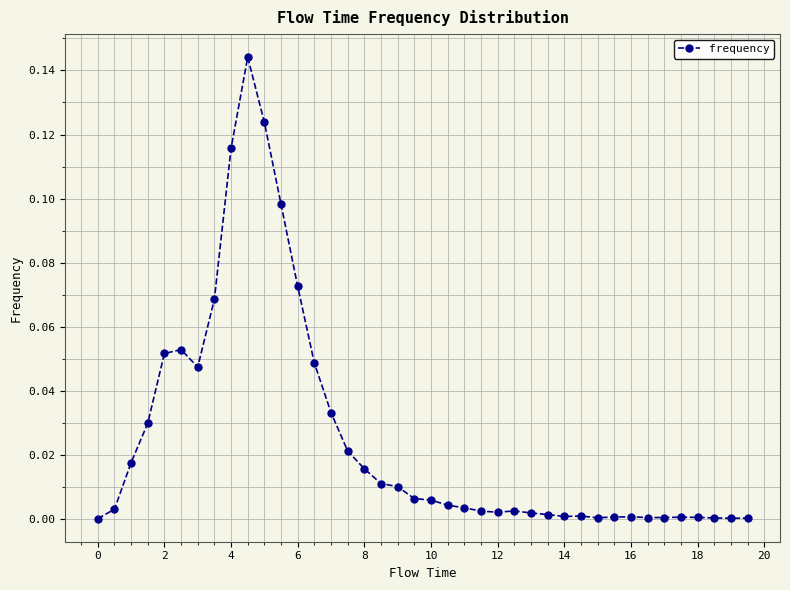

What is the sum of all values?

1.0